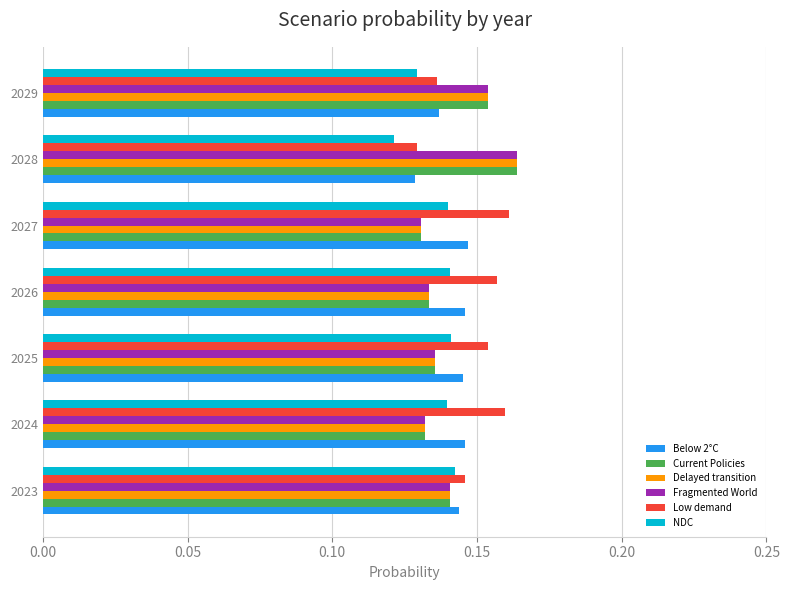

How many distinct data groups are displayed?

6